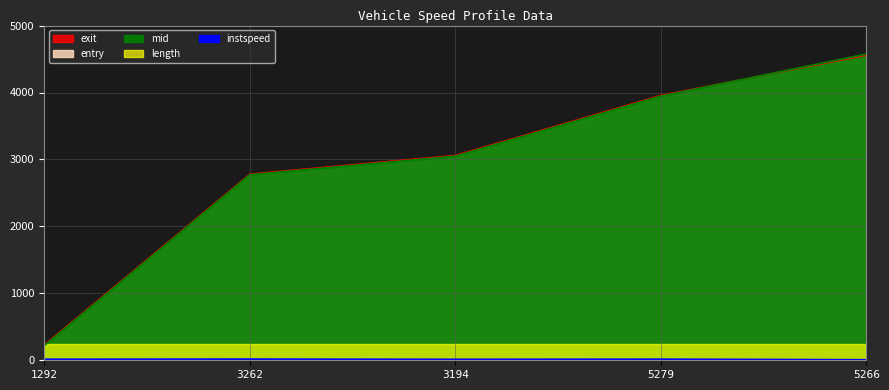

True or false: instspeed and mid intersect in this chart.

False